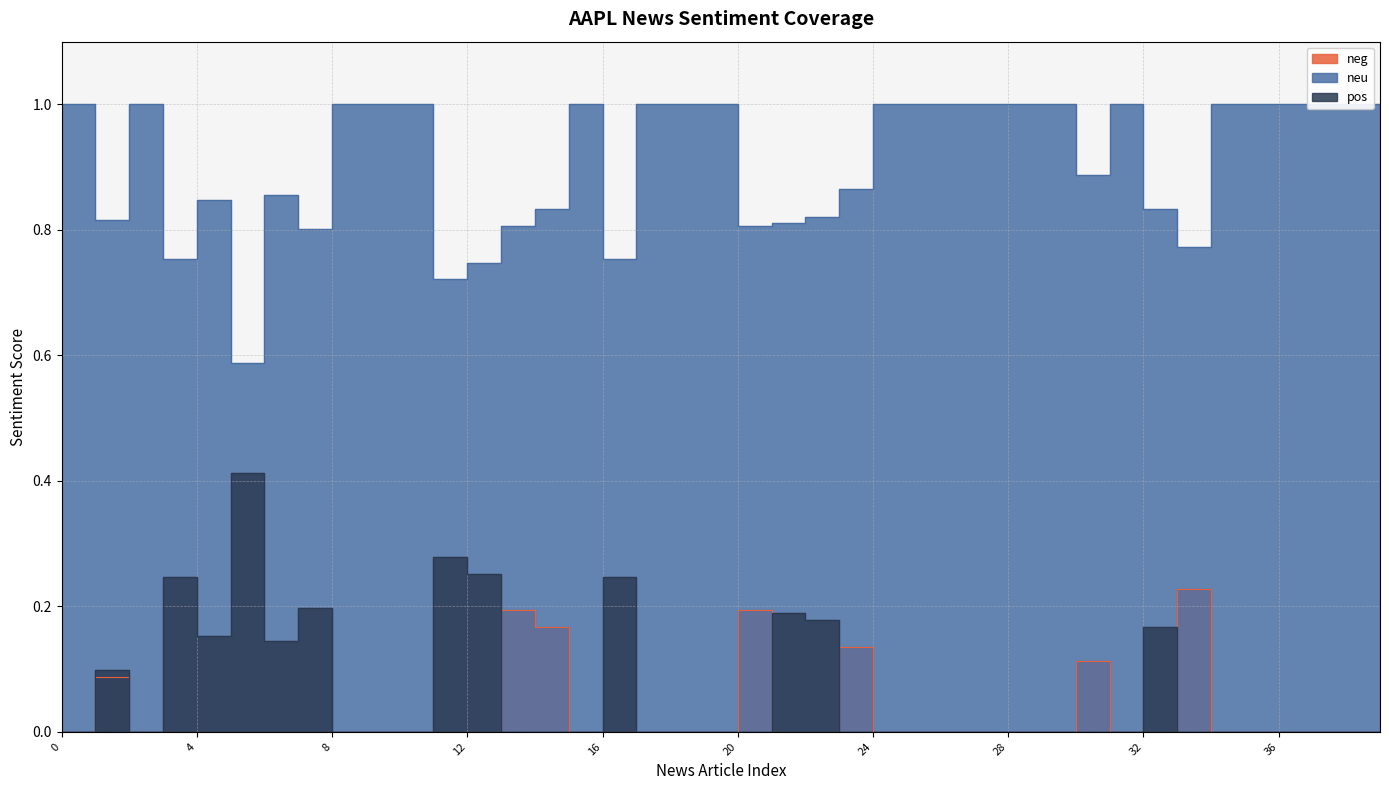

True or false: pos has more than 2 points higher than both neighbors.

True